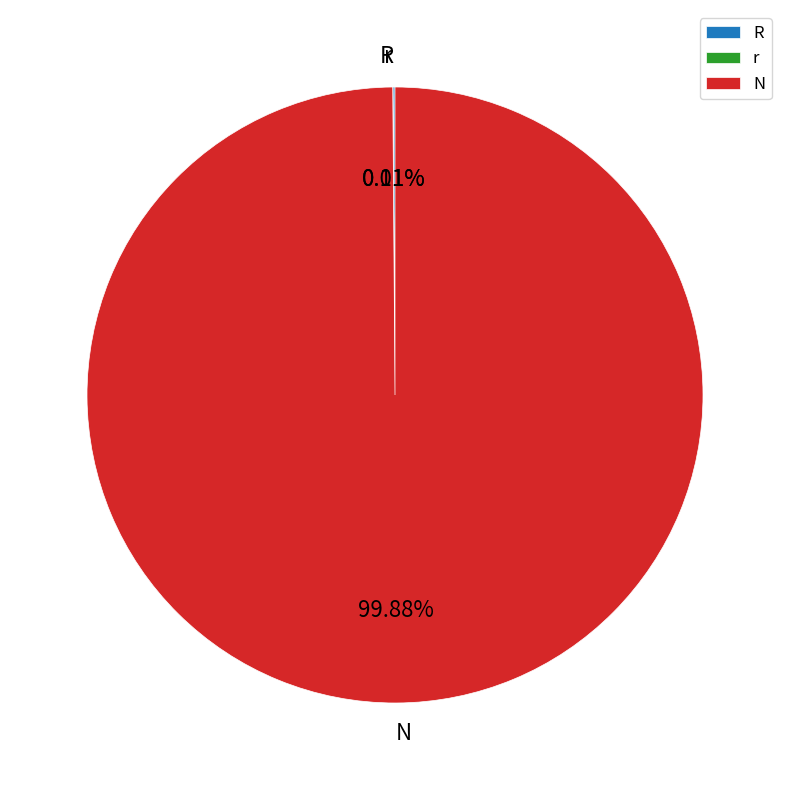

Combined, do r and R account for over 50%?

No